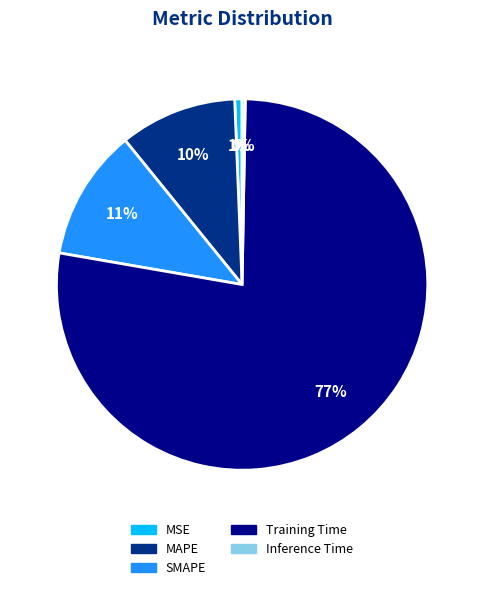

Which slice is the largest?

Training Time